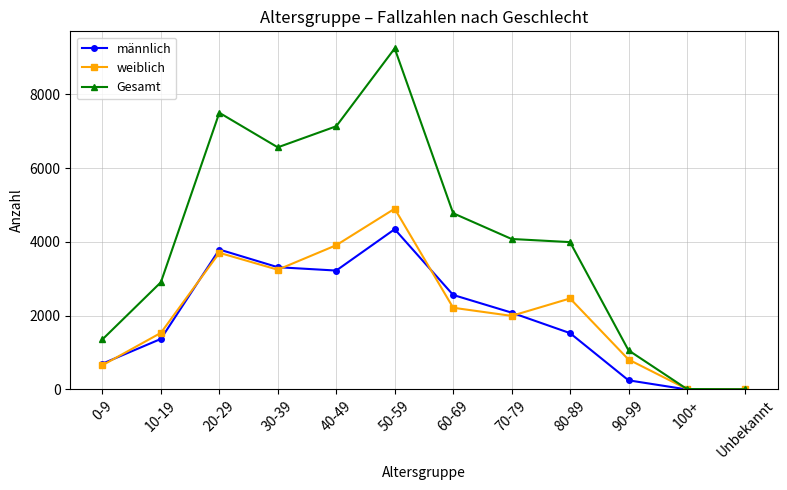

Rank the series at 90-99 from lowest to highest value.

männlich, weiblich, Gesamt